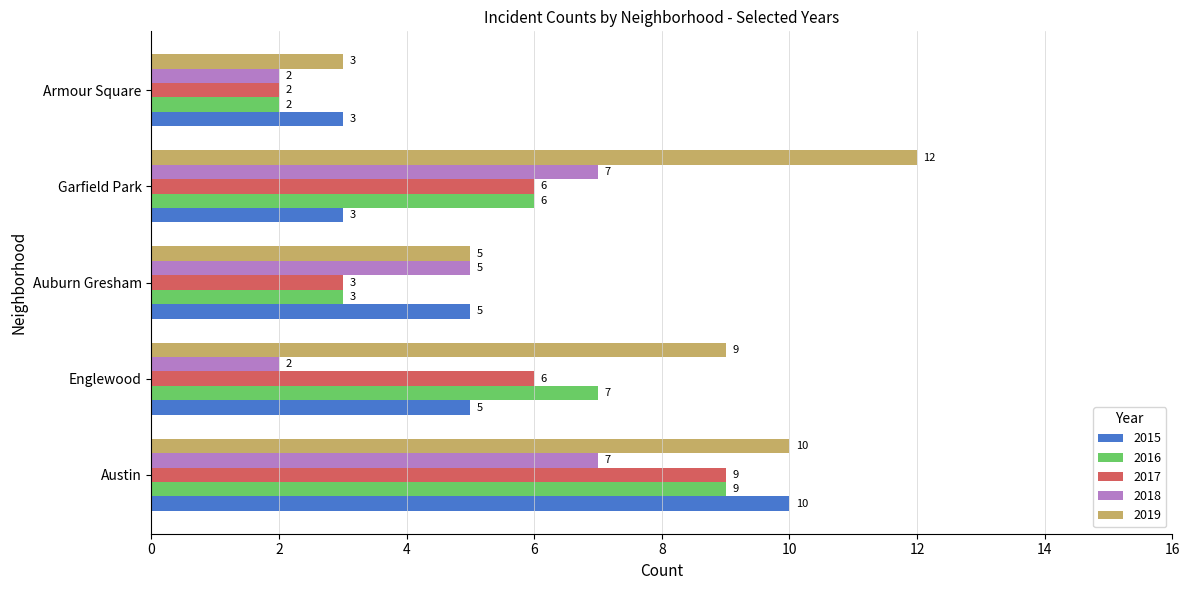

Between Englewood and Garfield Park, which series saw the biggest shift?

2018